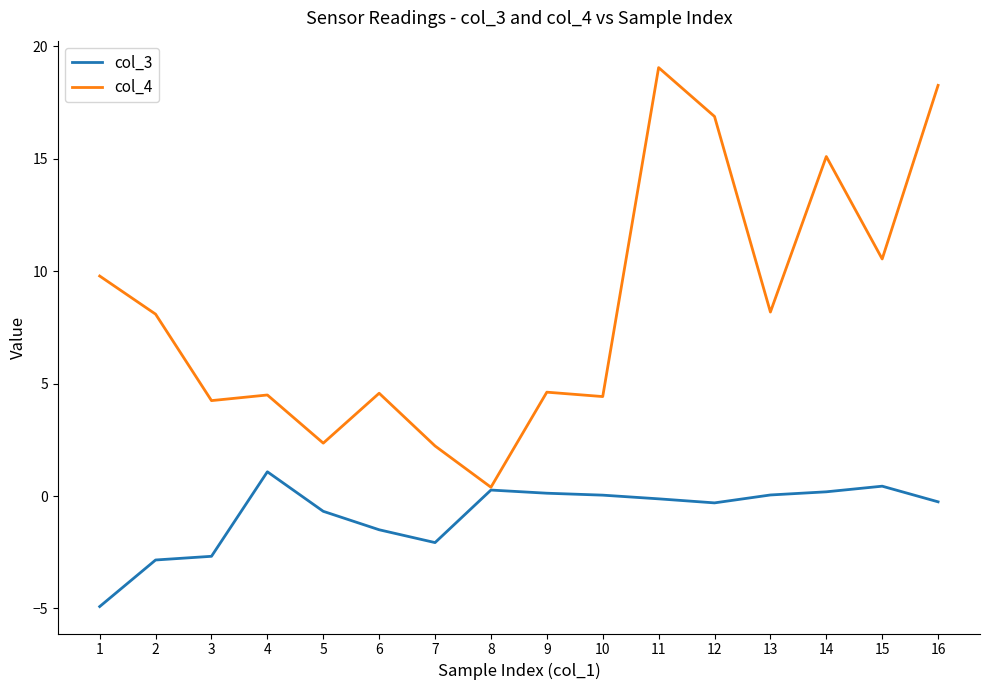

List the series in order of their overall mean, highest first.

col_4, col_3